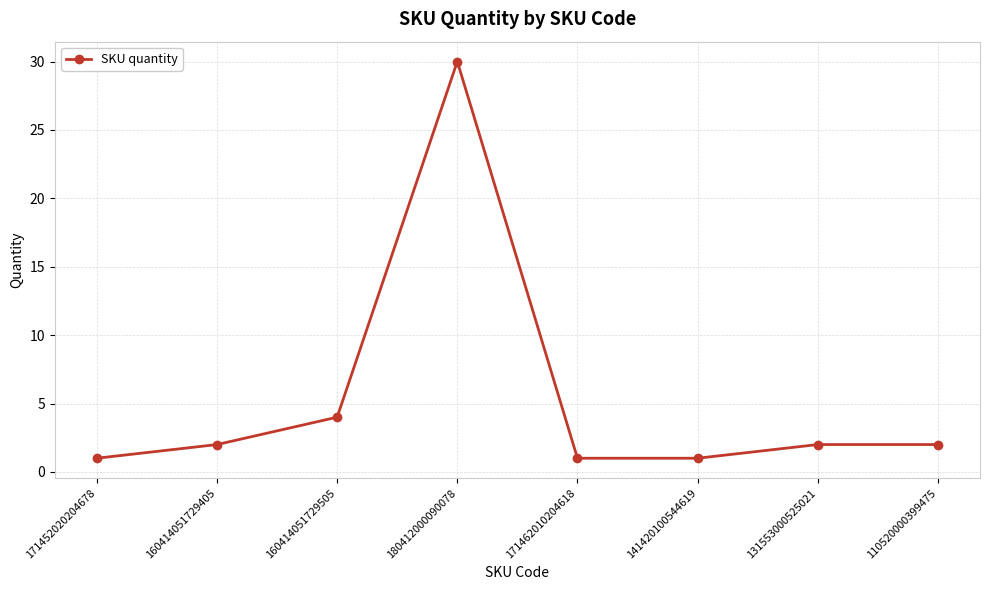

What is the label of the 1st point from the right?

110520000399475